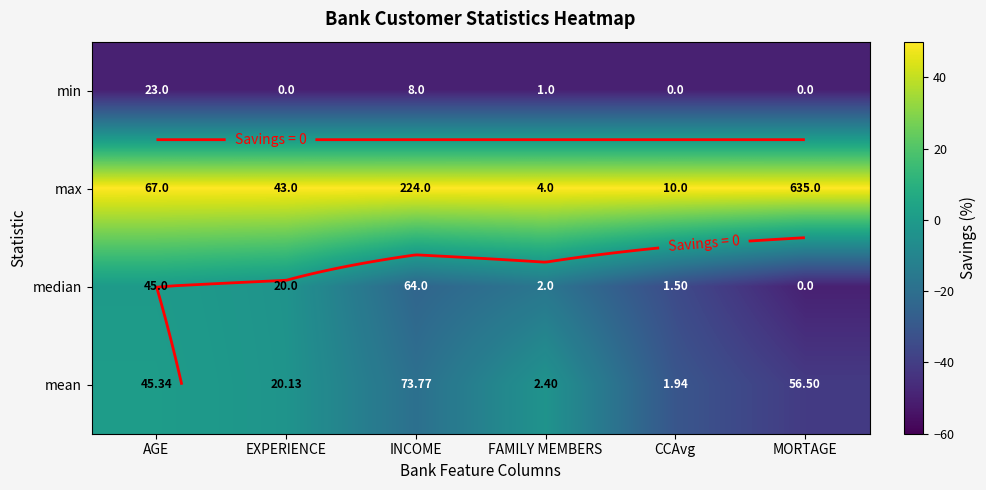

Is it true that min equals -84.7 at FAMILY MEMBERS?

False